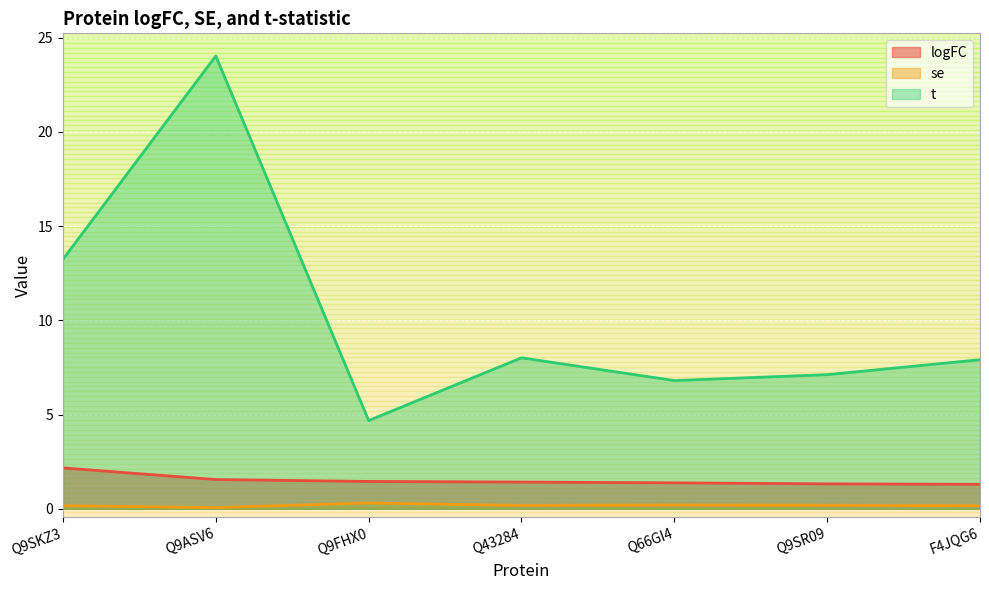

How many lines are shown in the chart?

3